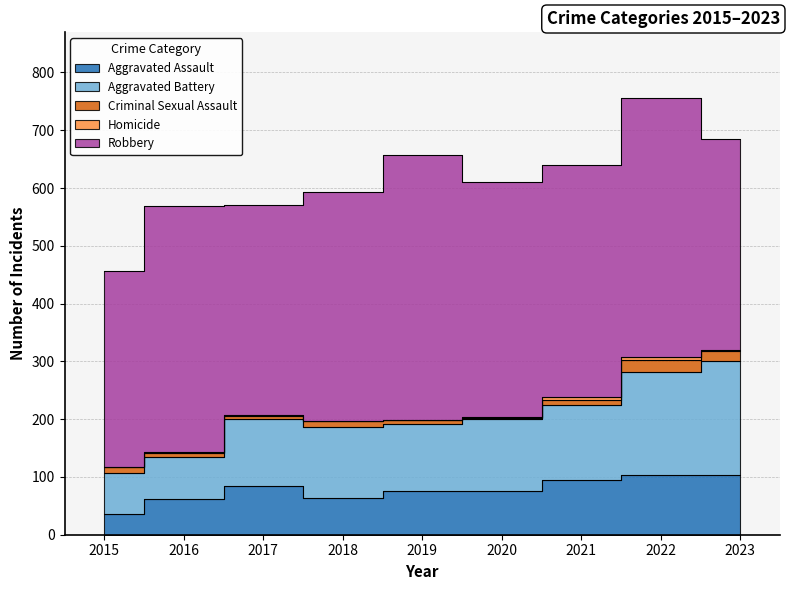

Reading left to right, list all the values displayed in this chart.

Aggravated Assault: 2015=36	2016=62	2017=84	2018=63	2019=75	2020=76	2021=95	2022=104	2023=104
Aggravated Battery: 2015=71	2016=72	2017=117	2018=124	2019=117	2020=124	2021=129	2022=177	2023=197
Criminal Sexual Assault: 2015=11	2016=8	2017=5	2018=9	2019=6	2020=2	2021=10	2022=21	2023=17
Homicide: 2015=0	2016=1	2017=1	2018=1	2019=1	2020=2	2021=4	2022=5	2023=2
Robbery: 2015=338	2016=425	2017=364	2018=396	2019=458	2020=407	2021=402	2022=449	2023=365